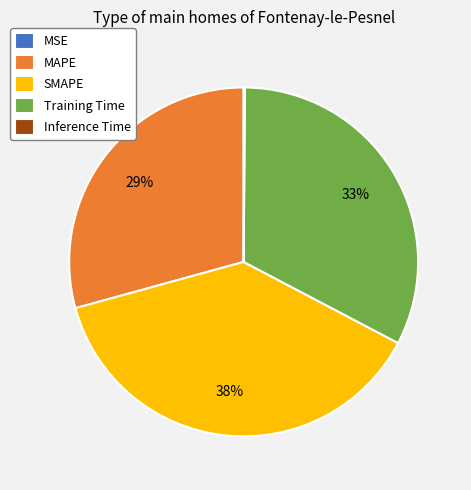

To the nearest percent, what portion does MAPE represent?

29%